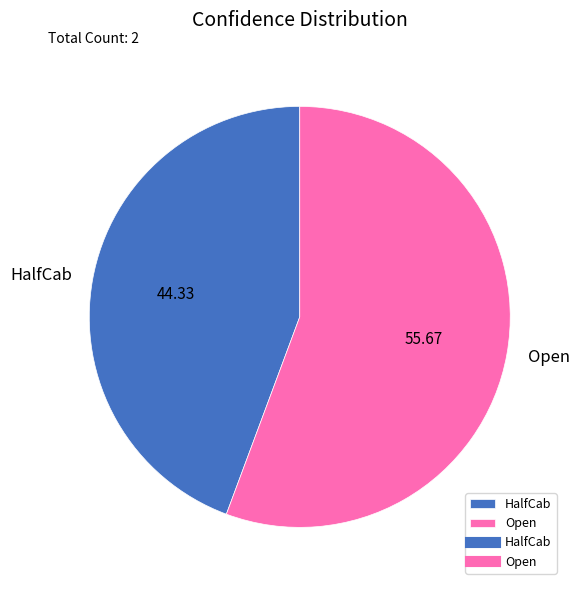

Between Open and HalfCab, which is larger?

Open